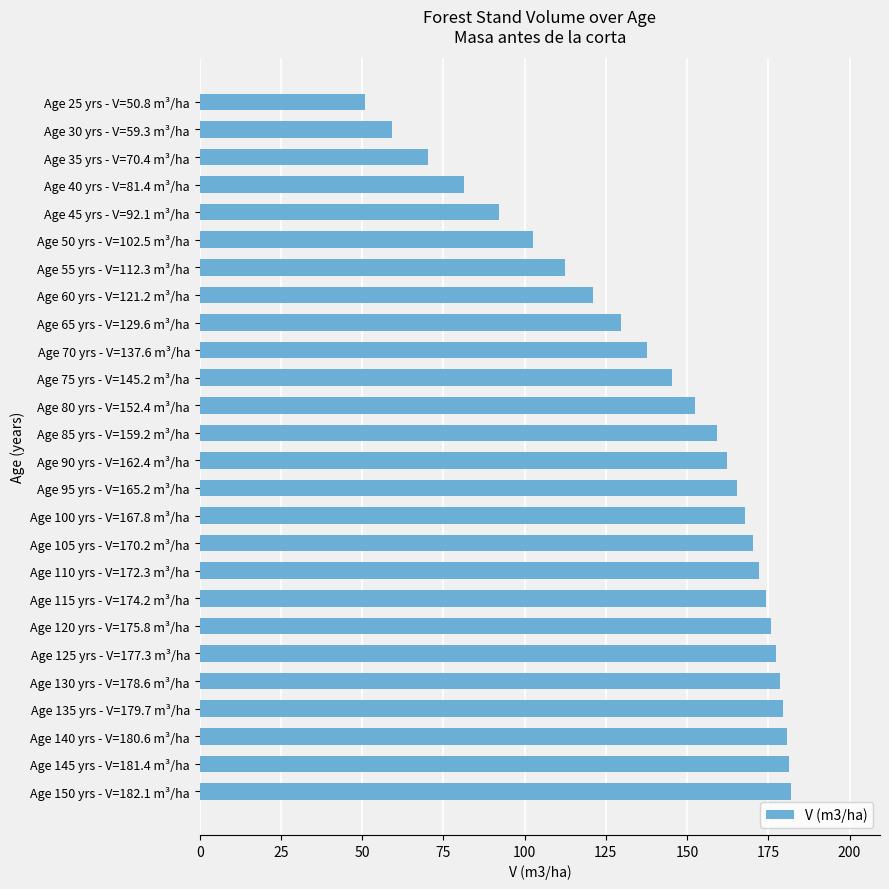

Between Age 35 yrs - V=70.4 m³/ha and Age 65 yrs - V=129.6 m³/ha, which is larger?

Age 65 yrs - V=129.6 m³/ha